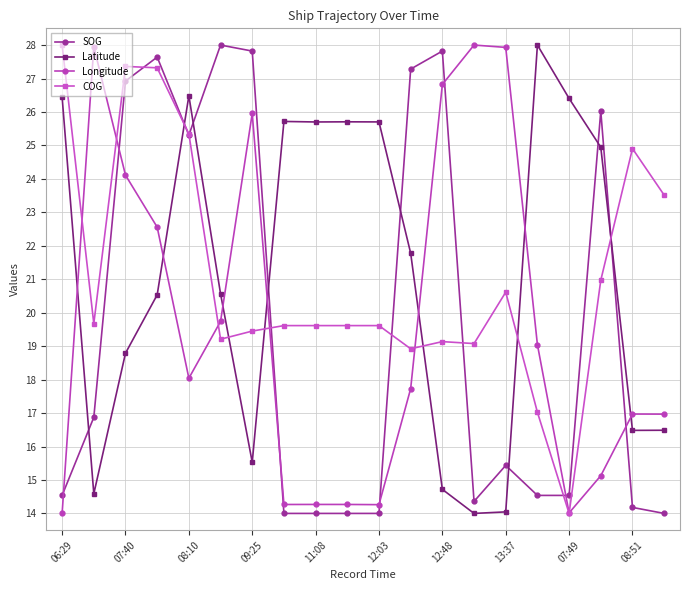

What is the smallest value displayed?

14.0